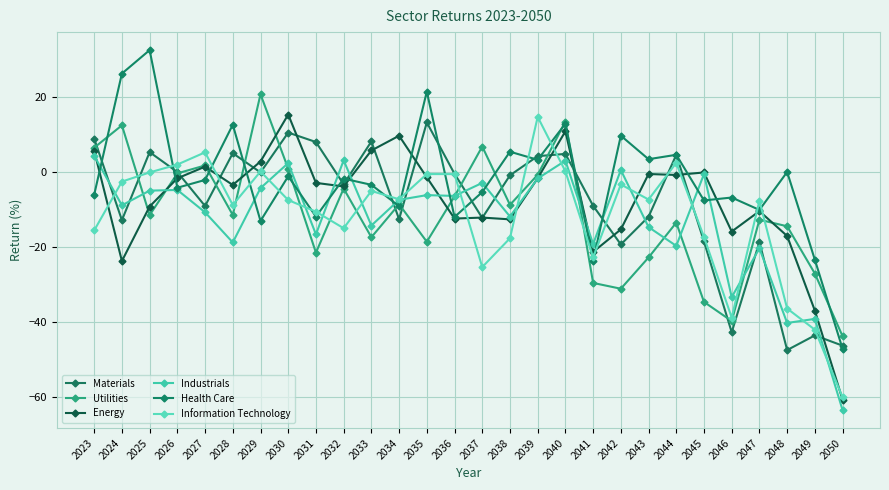

What are all the series names shown in the legend?

Materials, Utilities, Energy, Industrials, Health Care, Information Technology